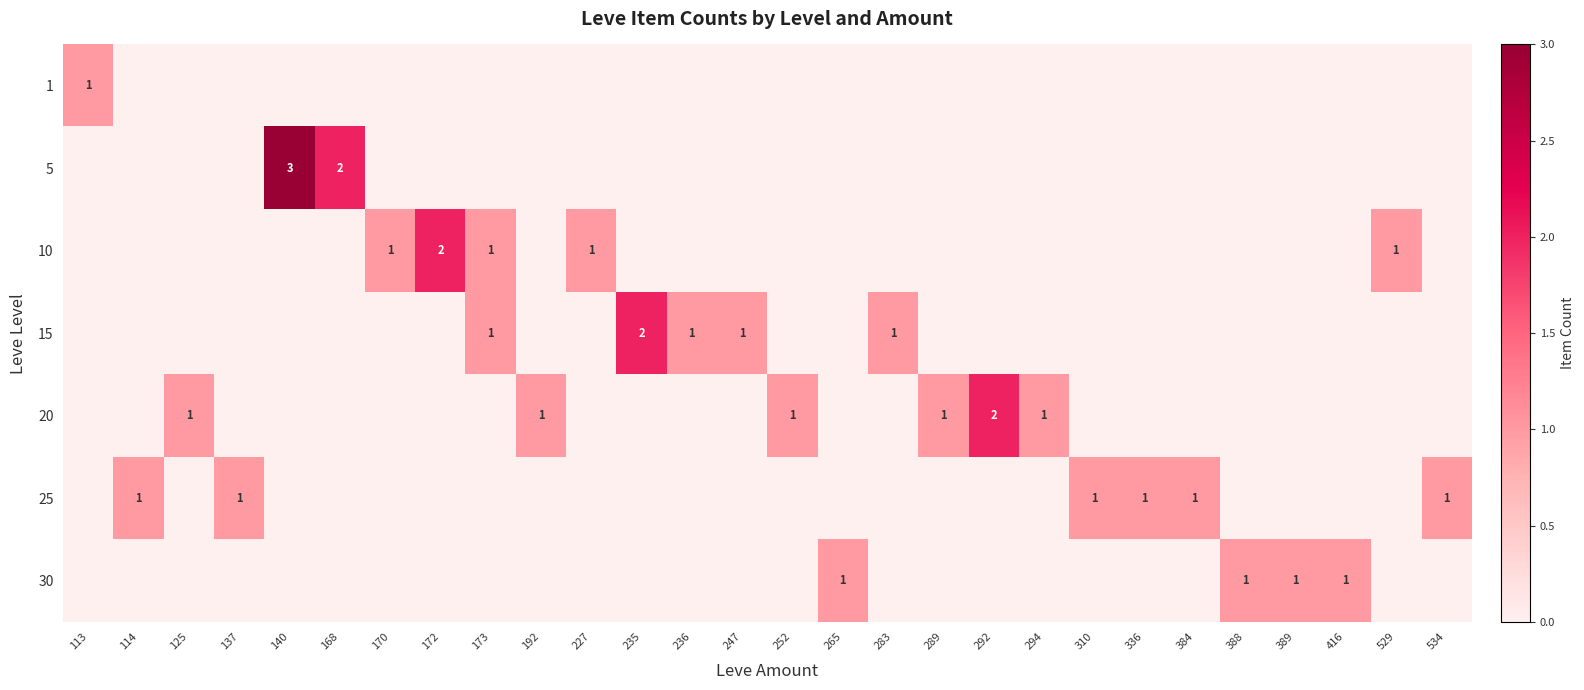

True or false: 5 has a value of 3 at 140.

True